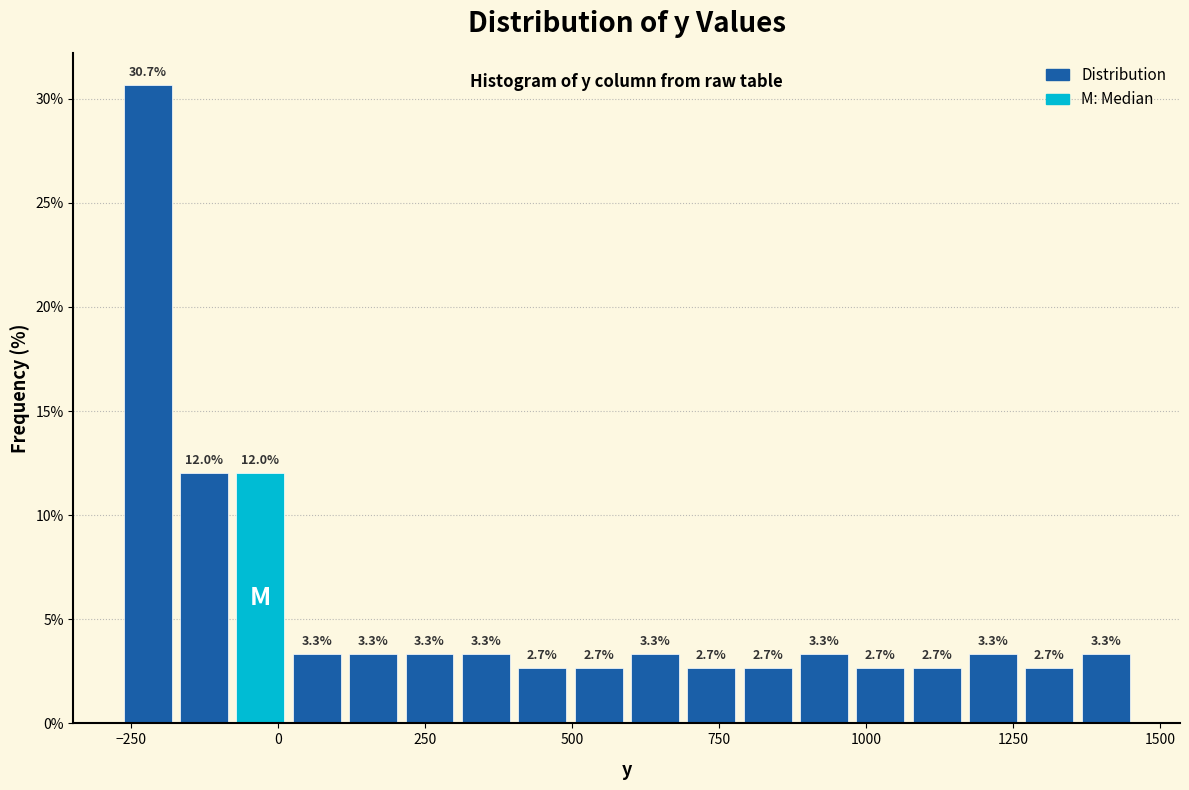

Read against the x-axis, roughly where is the centre of the tallest bar?

-200